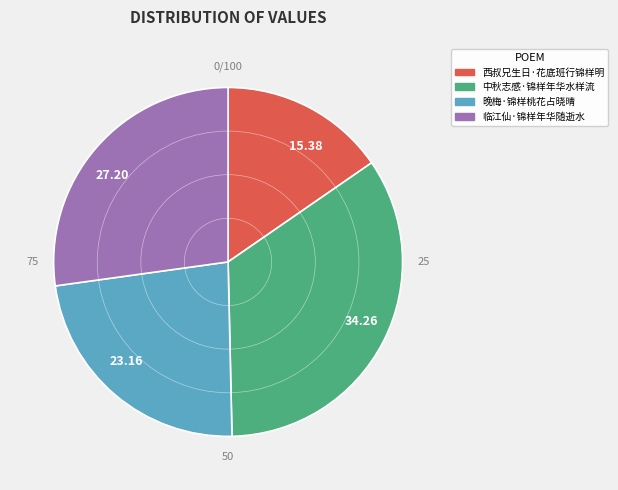

What is the ratio of the value at 西叔兄生日·花底班行锦样明 to the value at 晚梅·锦样桃花占晓晴?

0.7